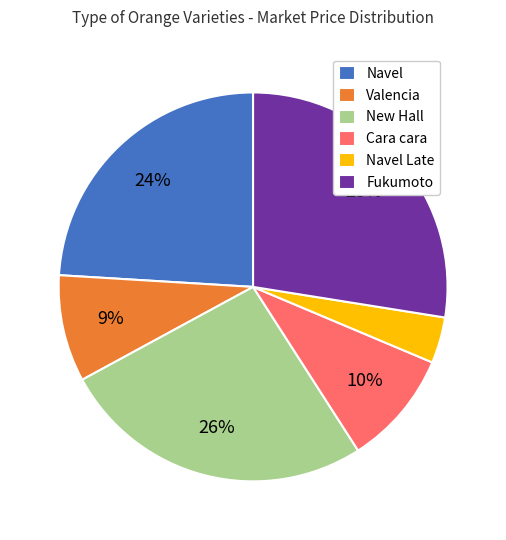

Which slice is the smallest?

Navel Late